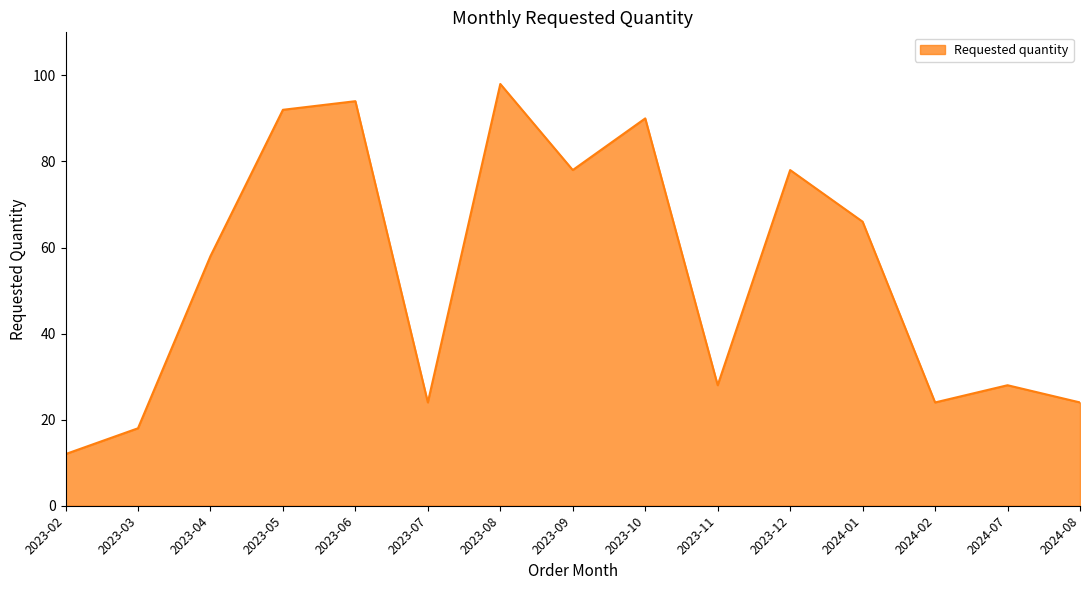

What is the greatest value displayed?

98